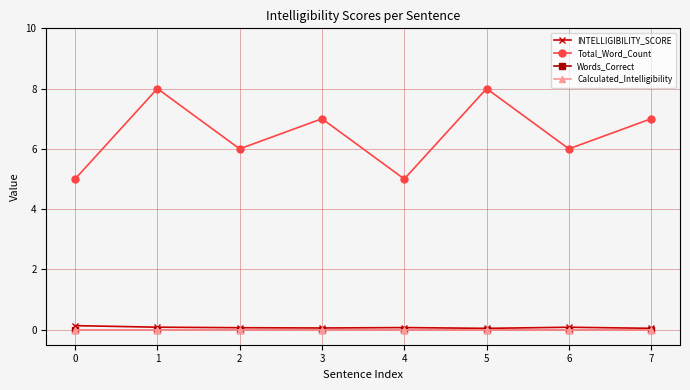

Where is INTELLIGIBILITY_SCORE nearest to the value 0?

5